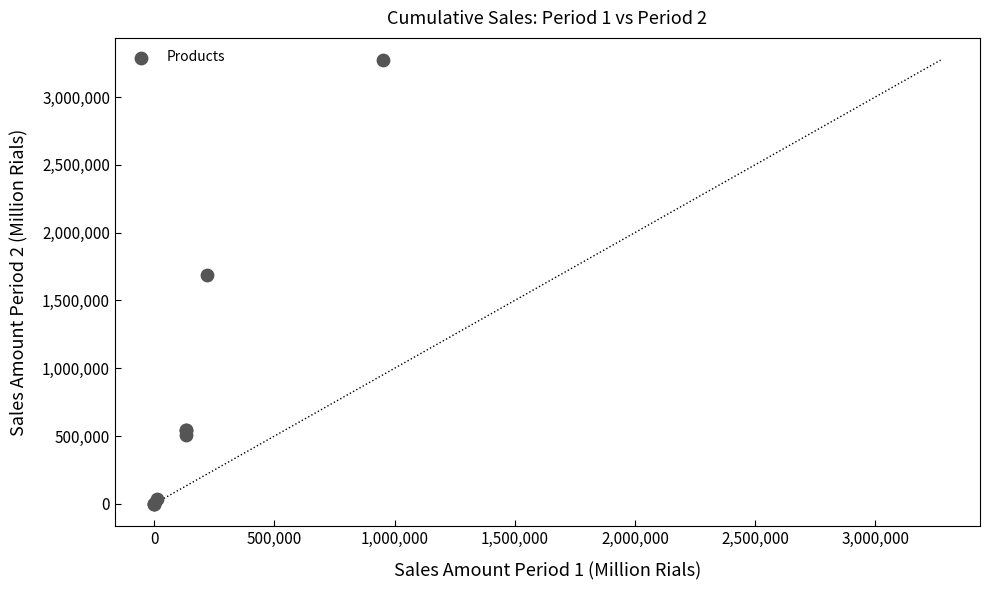

What Y value in the scatter plot is closest to 1636000?

1686400